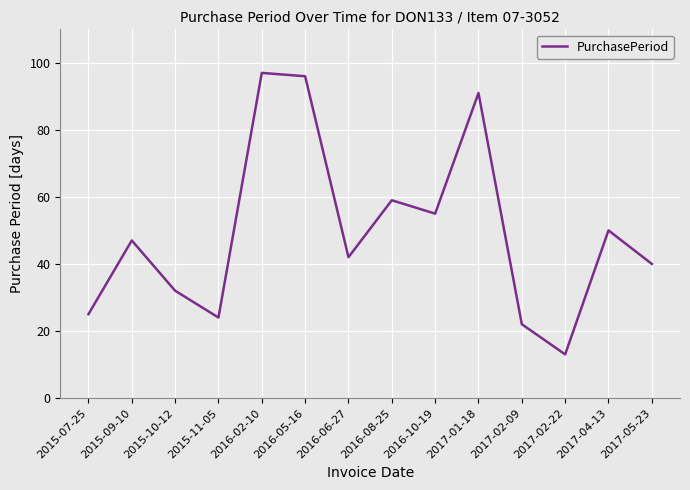

How many values are below 47?

7